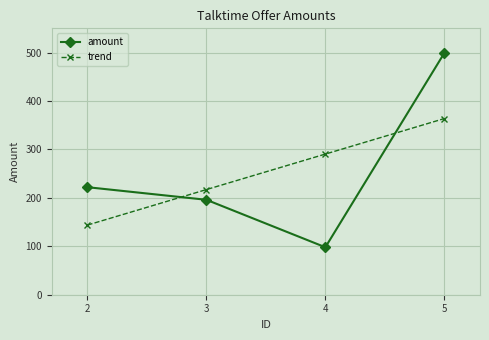

At which category is the sum across all series the highest?

5